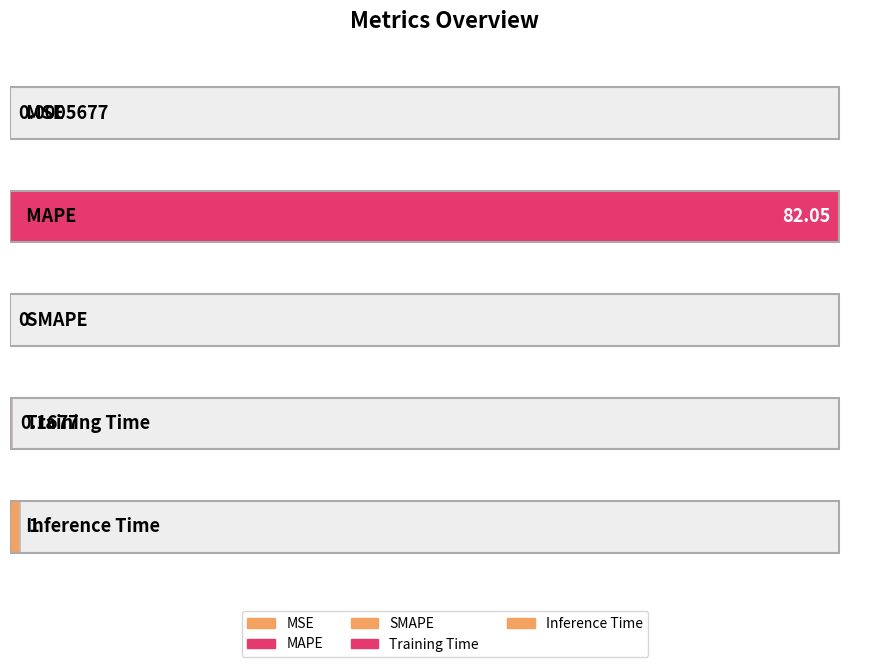

The chart shows a value of 0.0 at SMAPE. True or false?

True